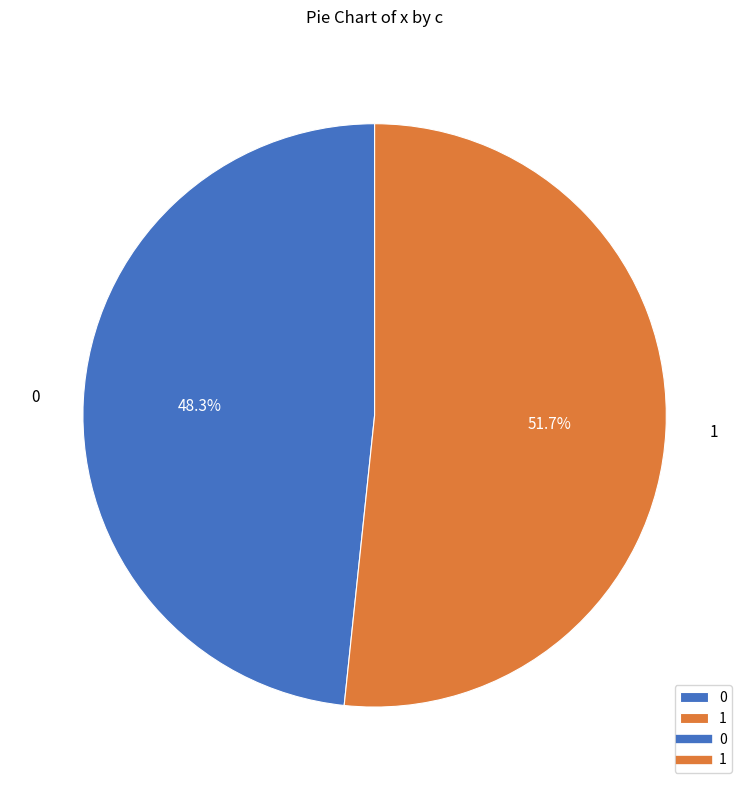

Is it true that 1 is 52% of the pie?

True